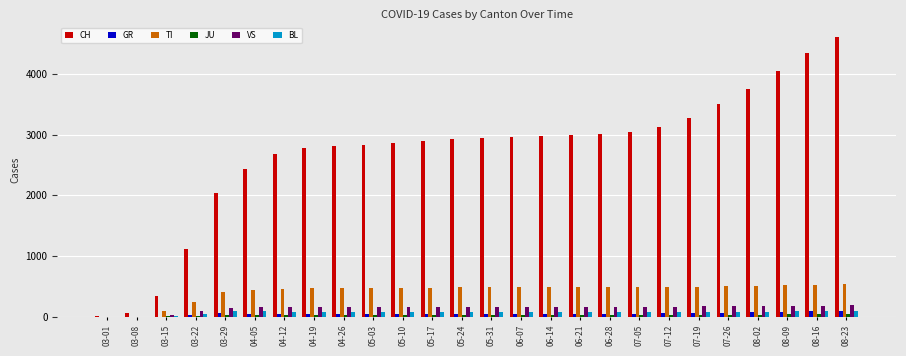

Which series has the largest total across all categories?

CH